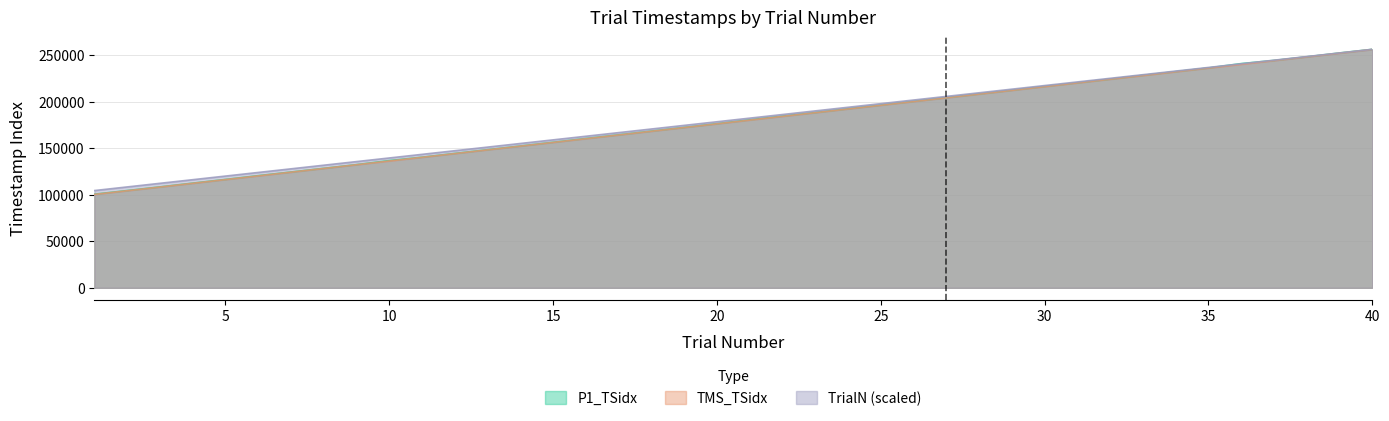

Which series changed the most between 6 and 22?

TMS_TSidx